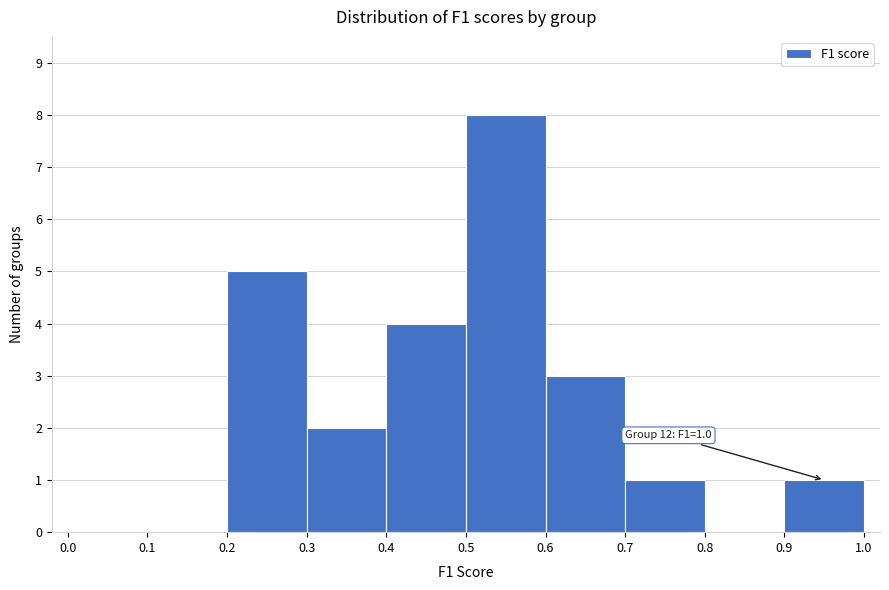

Over which range of the x-axis is the bar tallest?

0.5 to 0.6